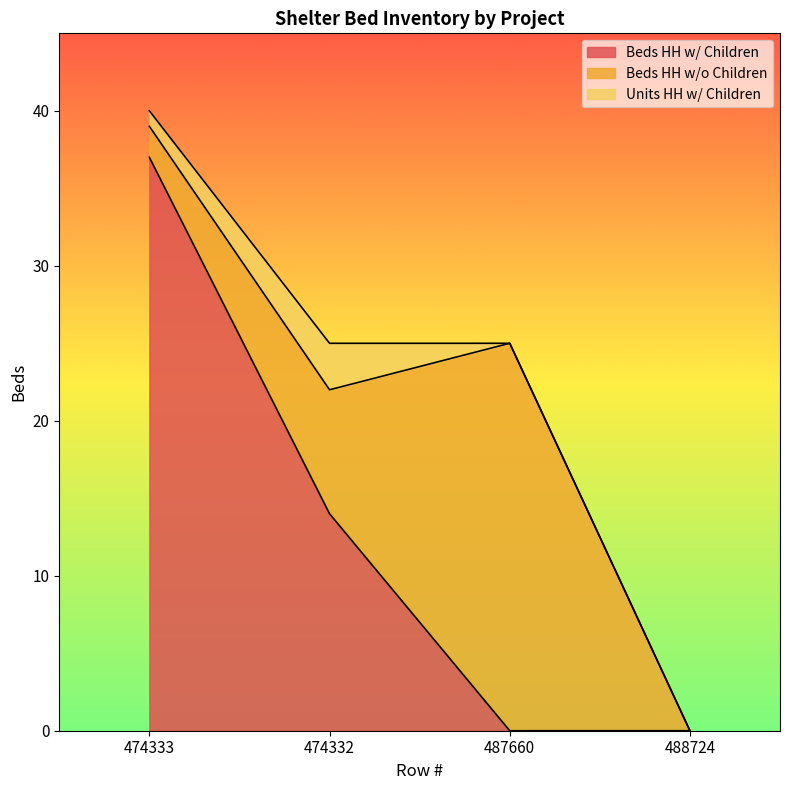

List the series in order of their peak value, highest first.

Beds HH w/ Children, Beds HH w/o Children, Units HH w/ Children